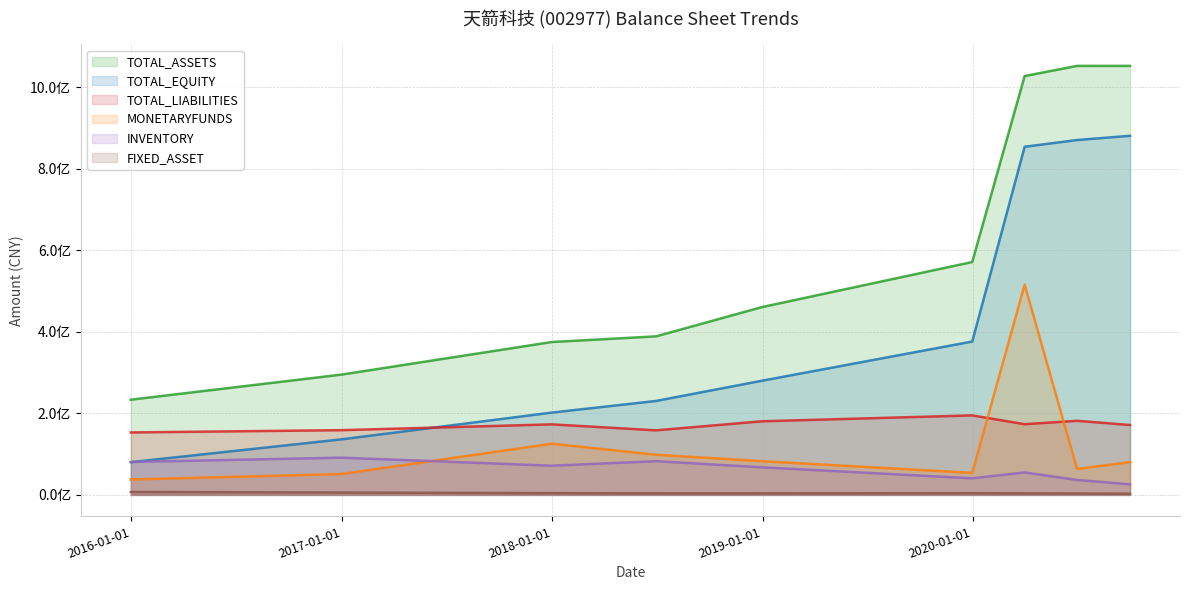

The value of INVENTORY at 2020-06-30 is 21348584.3. True or false?

False